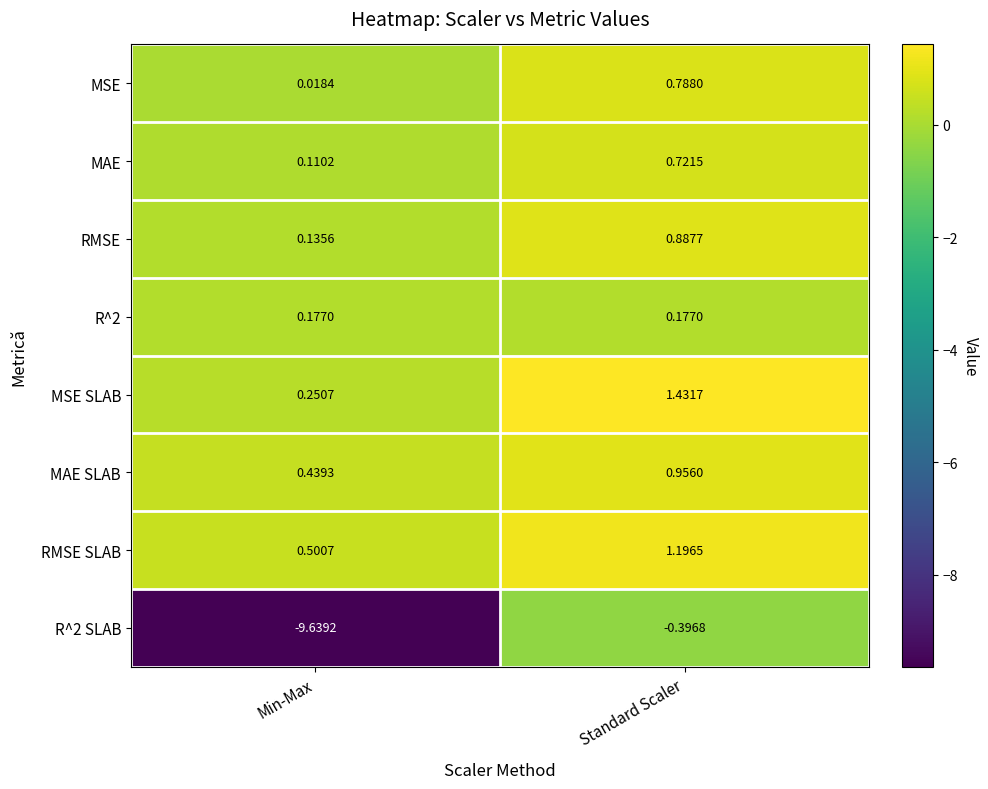

Which category has the lowest value across all series?

Min-Max